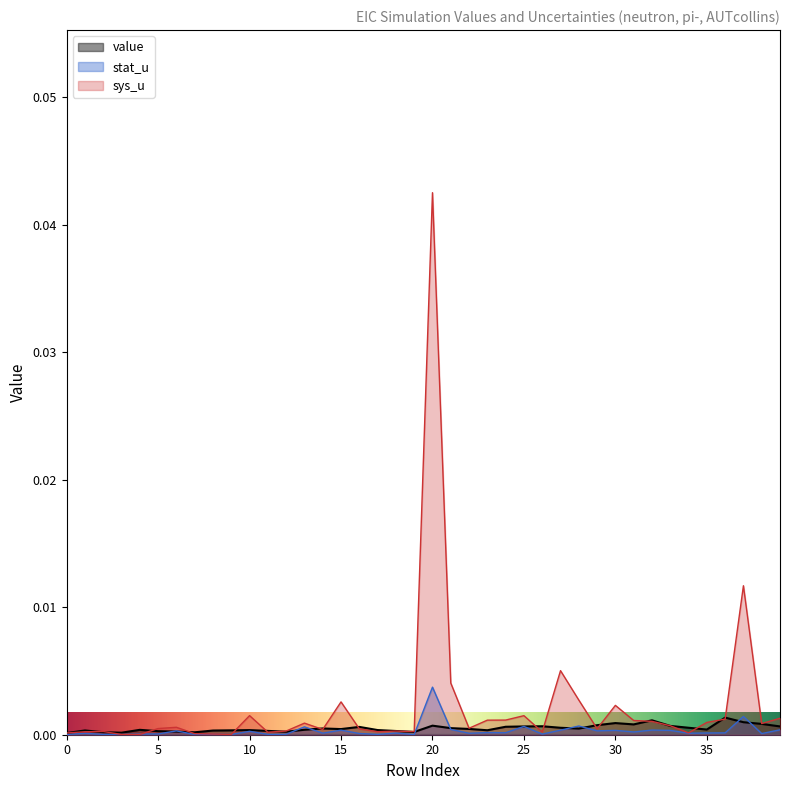

What are all the series names shown in the legend?

value, stat_u, sys_u